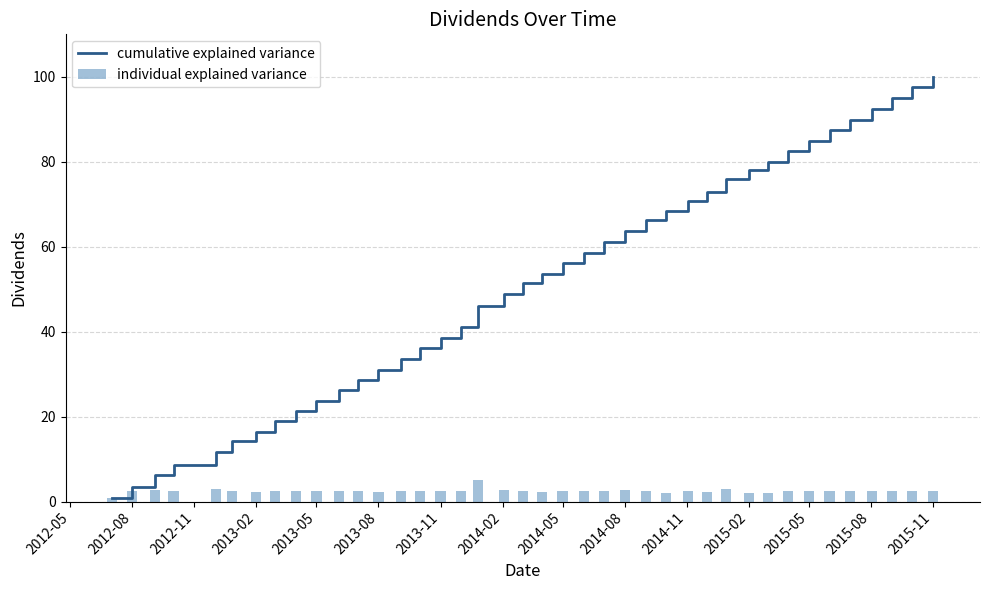

The value of cumulative explained variance at 2013-02 is 25.5. True or false?

False